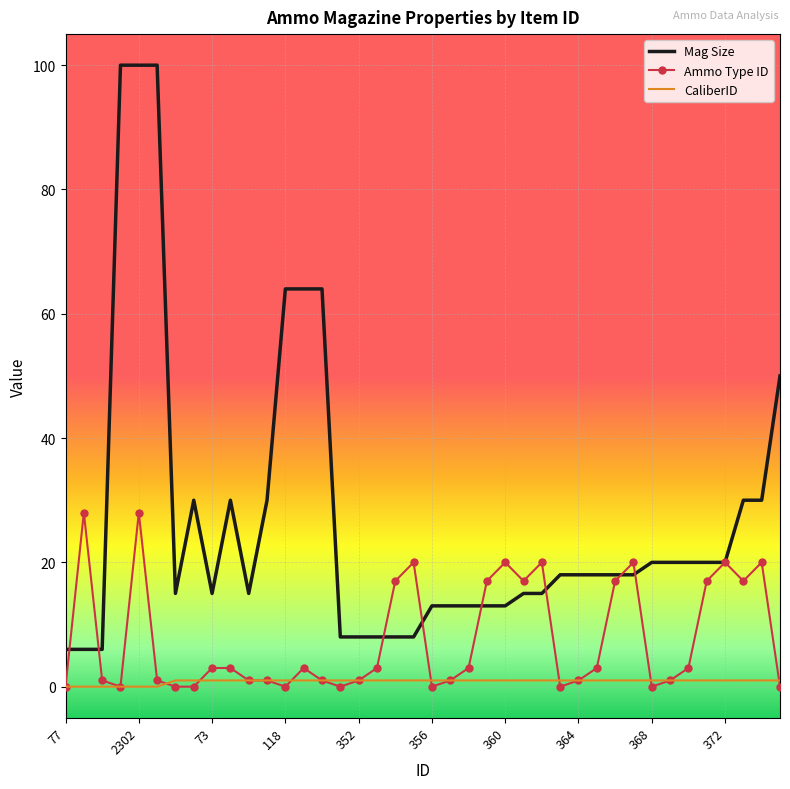

True or false: CaliberID and Ammo Type ID cross at least once.

True